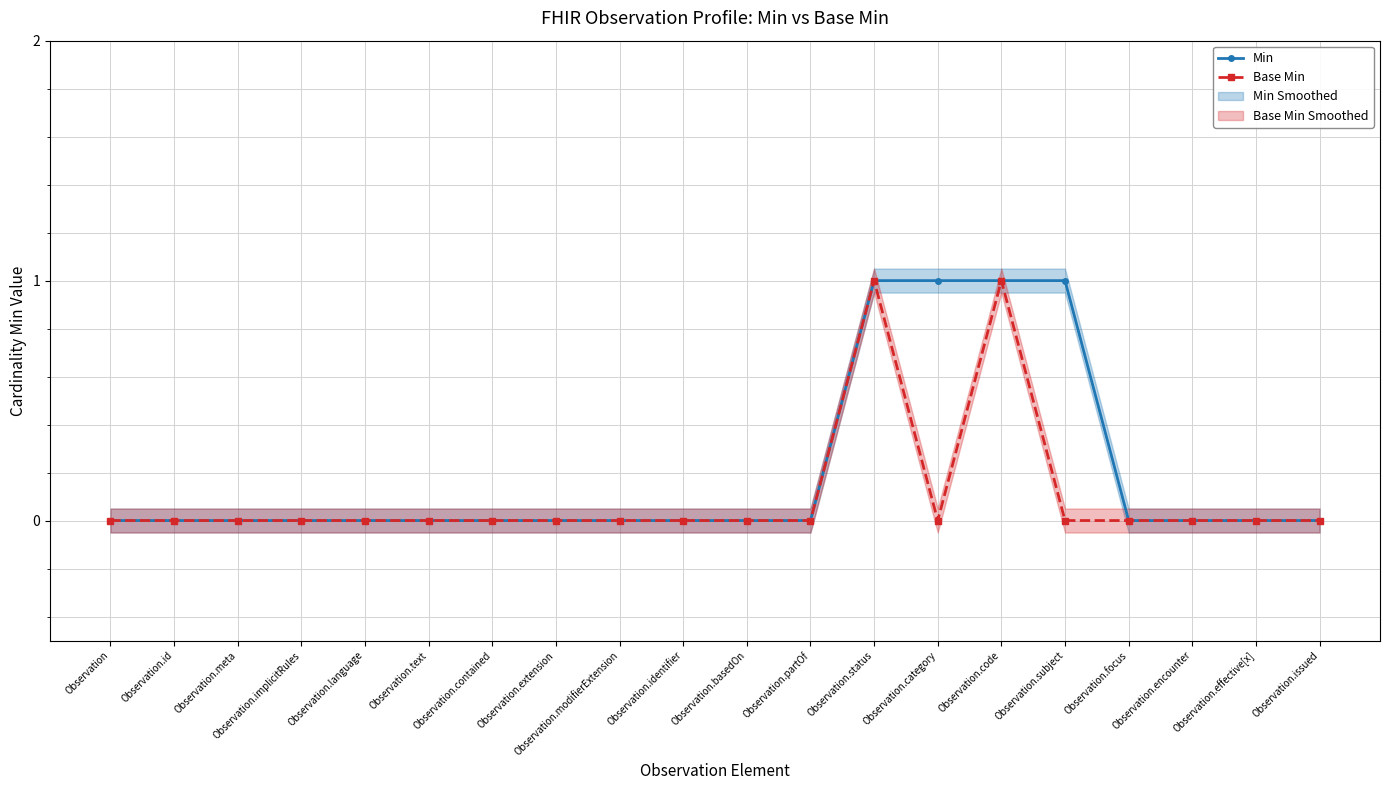

What is the value of the Base Min point at the 15th from the left?

1